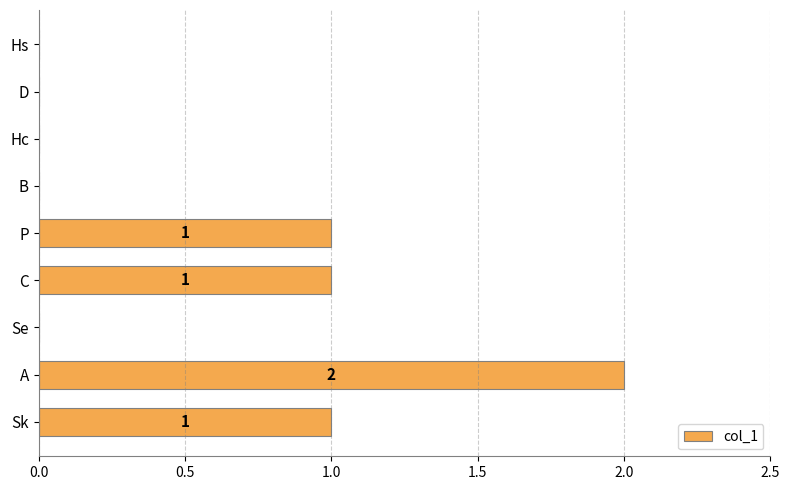

What is the sum of all values?

5